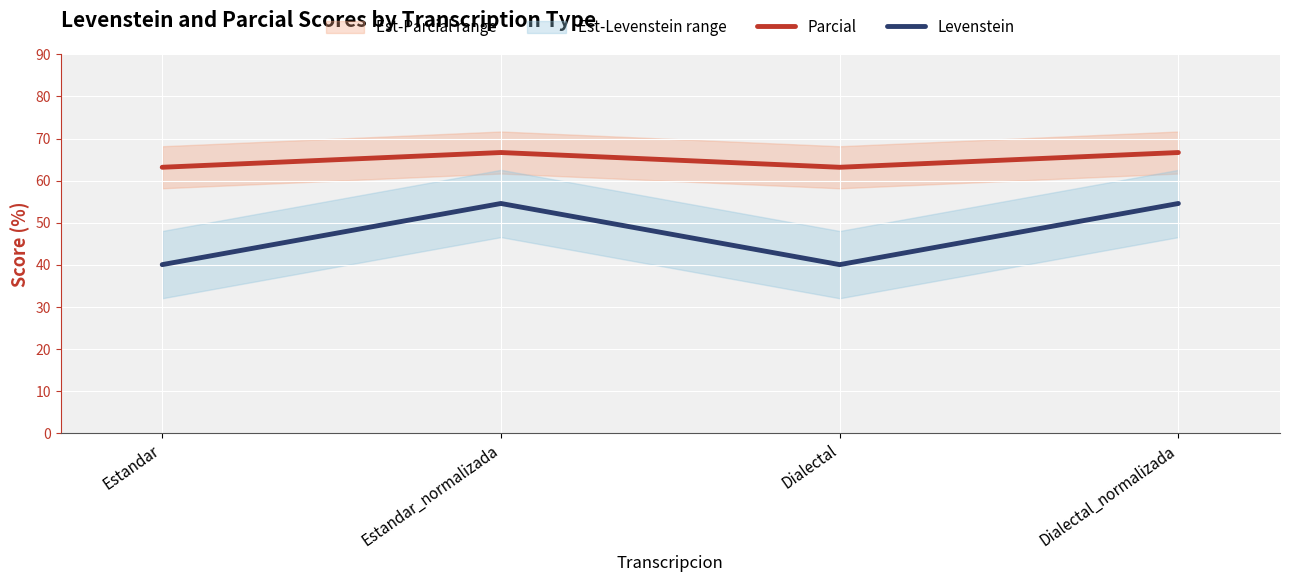

What is the maximum value shown in the chart?

66.7